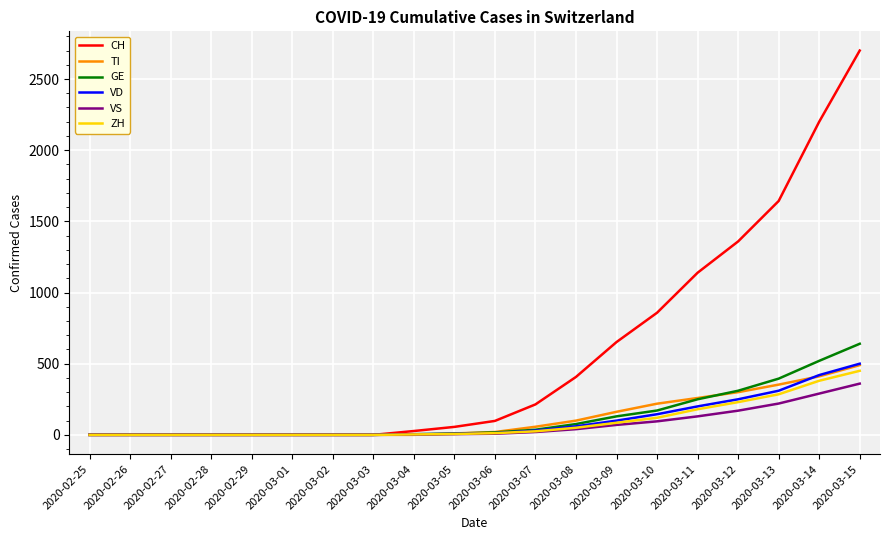

Which series has the largest total across all categories?

CH